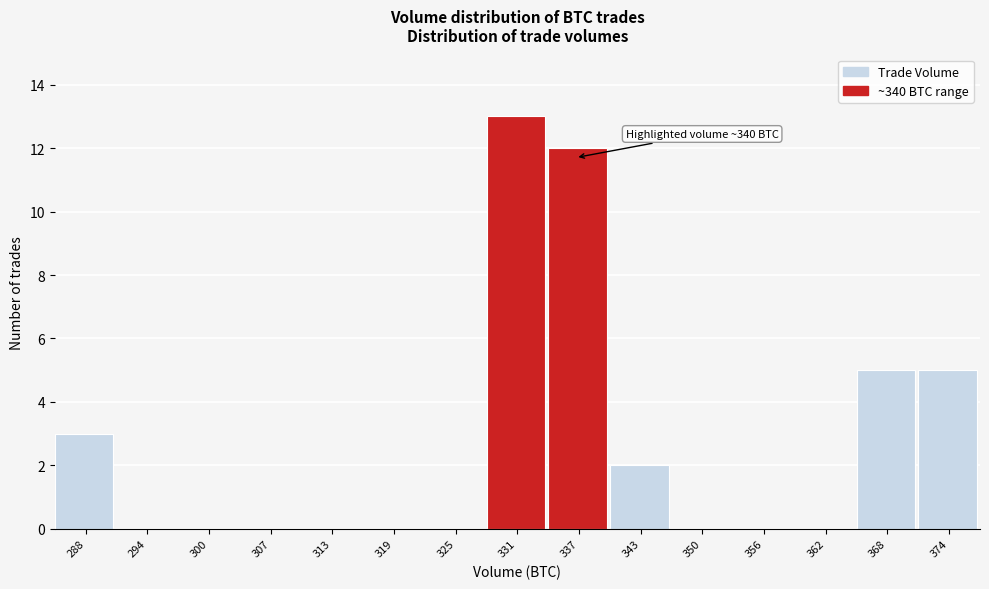

Reading left to right, extract all data points from this chart.

288=3	294=0	300=0	307=0	313=0	319=0	325=0	331=13	337=12	343=2	350=0	356=0	362=0	368=5	374=5